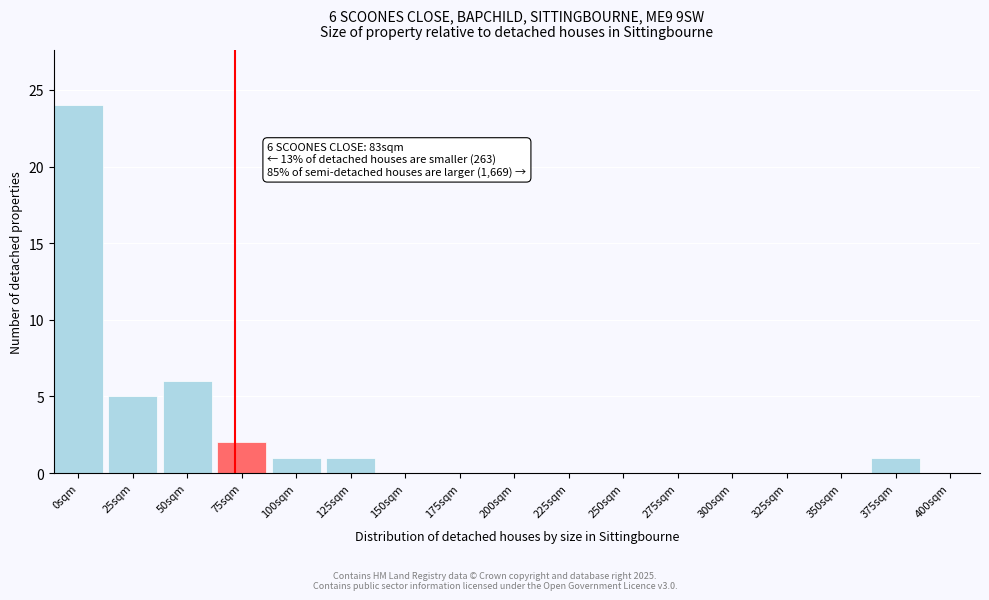

Reading left to right, what are all the values shown in this chart?

0sqm=24	25sqm=5	50sqm=6	75sqm=2	100sqm=1	125sqm=1	150sqm=0	175sqm=0	200sqm=0	225sqm=0	250sqm=0	275sqm=0	300sqm=0	325sqm=0	350sqm=0	375sqm=1	400sqm=0